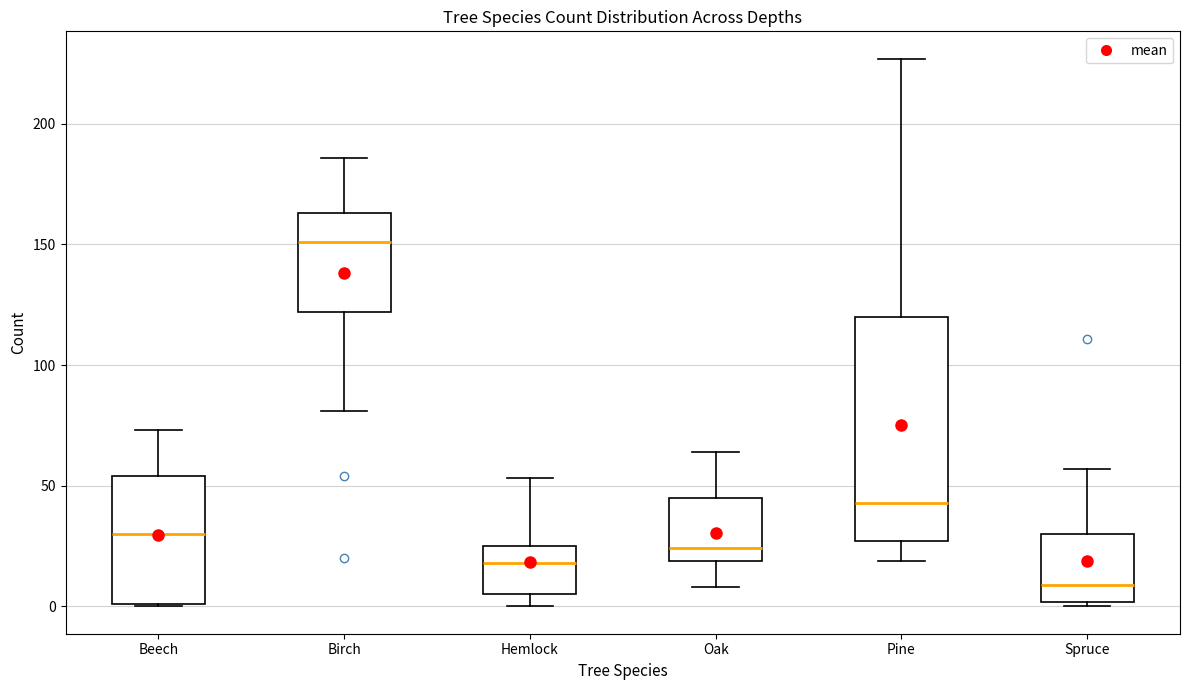

Which box's median line is the lowest?

Spruce